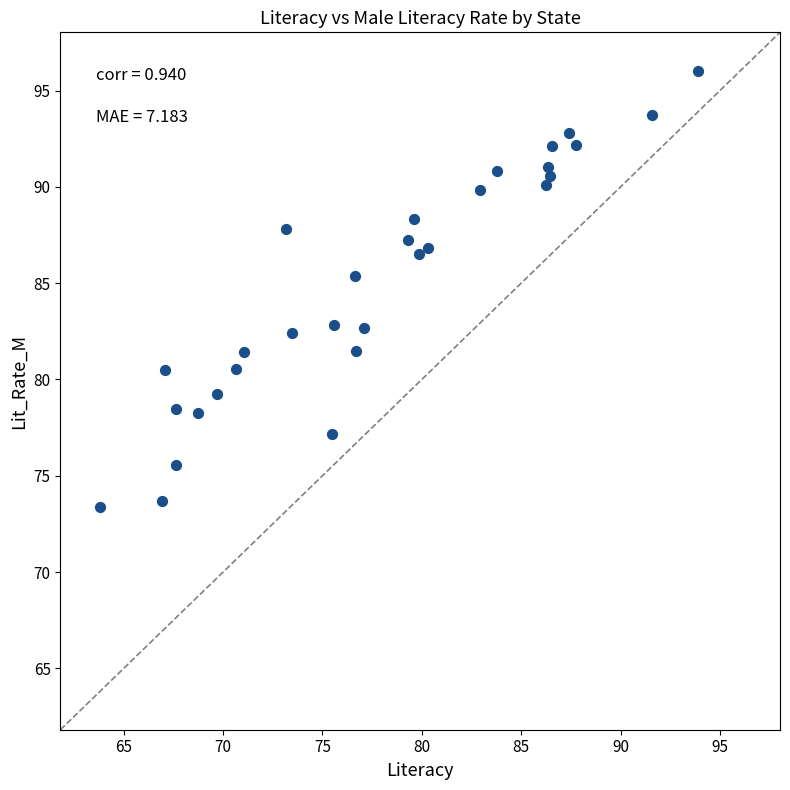

What is the range of X values (max minus min)?

30.1